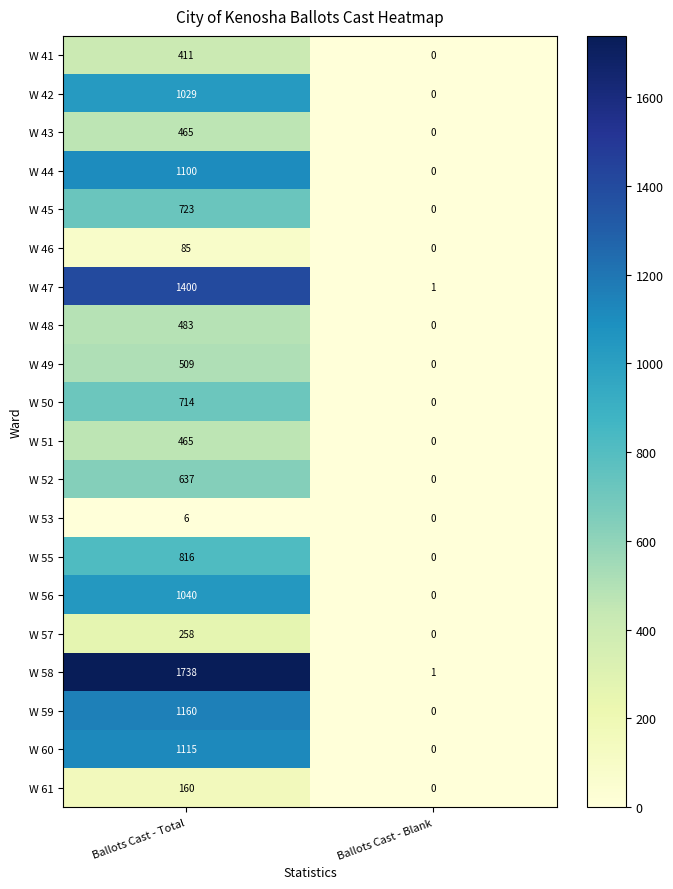

List the labels in order of W 60 value, smallest first.

Ballots Cast - Blank, Ballots Cast - Total